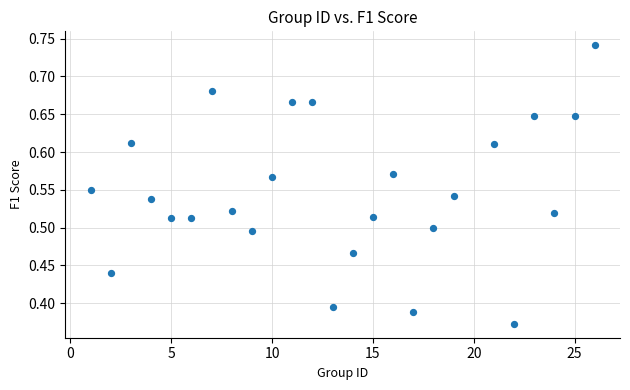

What is the range of X values (max minus min)?

25.0